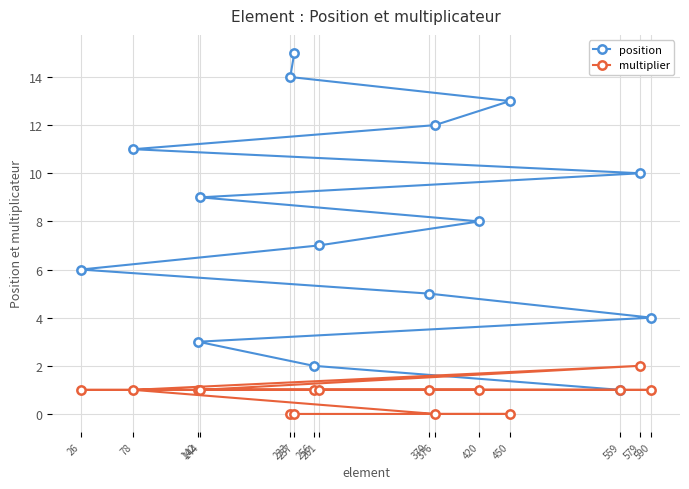

True or false: multiplier has a value of 3 at 579.

False